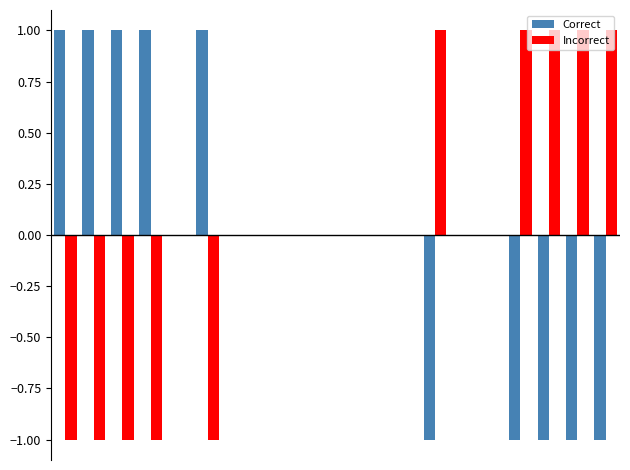

How many data points does each series have?

20